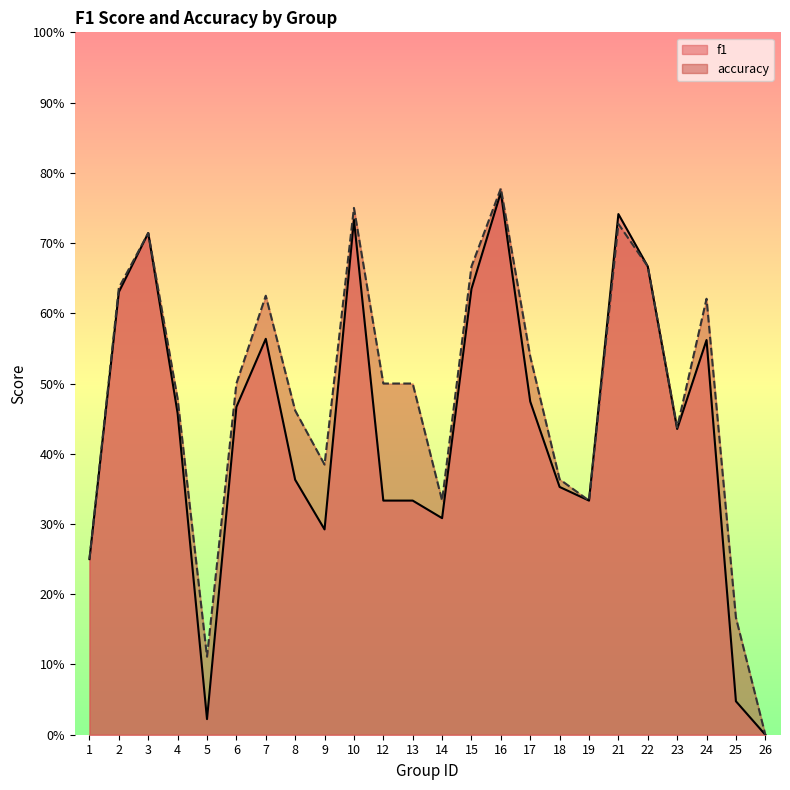

Does the chart display data point markers on the line(s)?

No